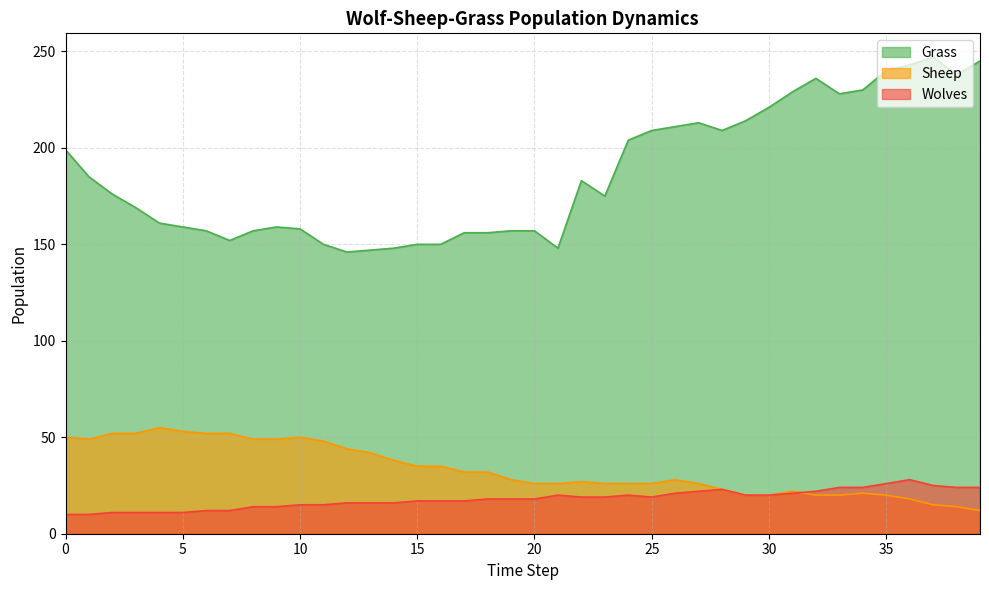

How many values in the Wolves series are below 18?

18